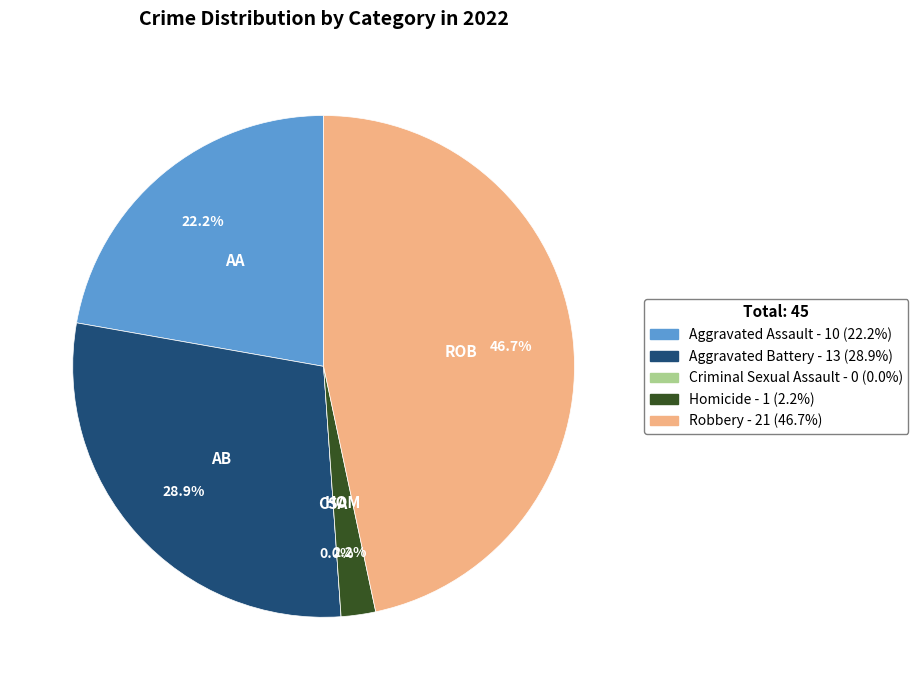

What is the largest slice in the pie chart?

Robbery